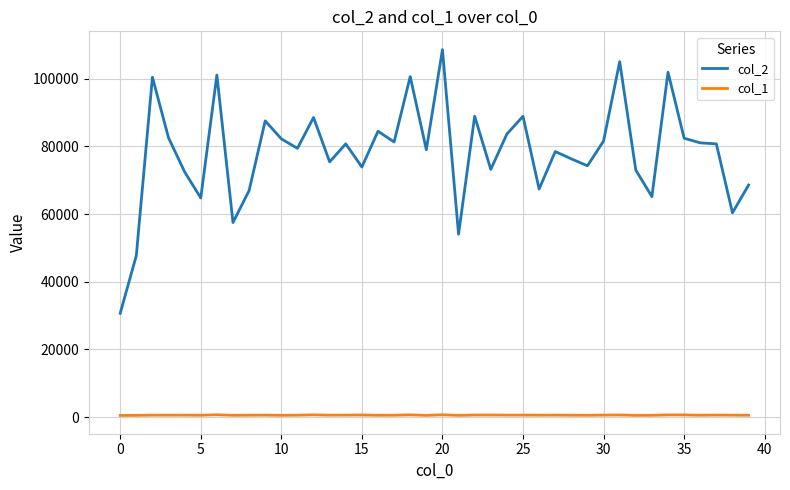

What is the maximum value shown in the chart?

108646